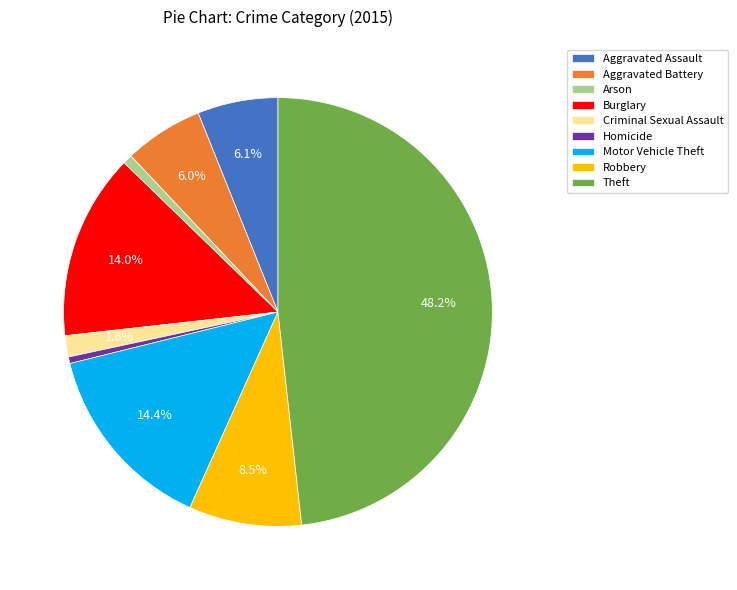

How many segments does this pie chart have?

9